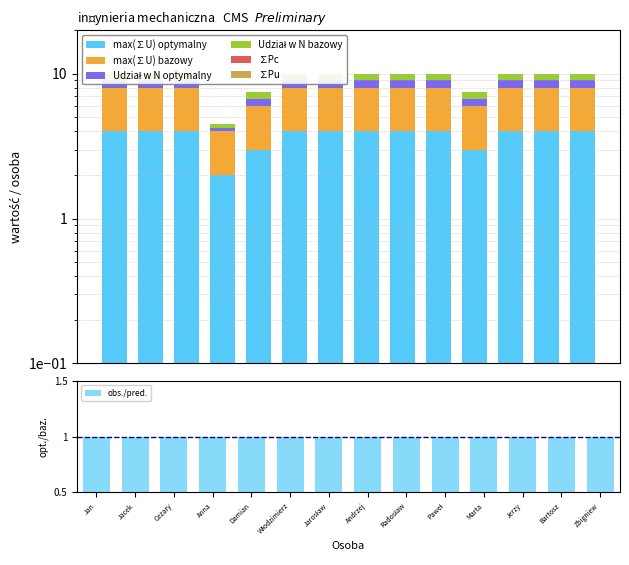

What is the difference between the second highest and minimum values in the Udział w N optymalny series?

0.8